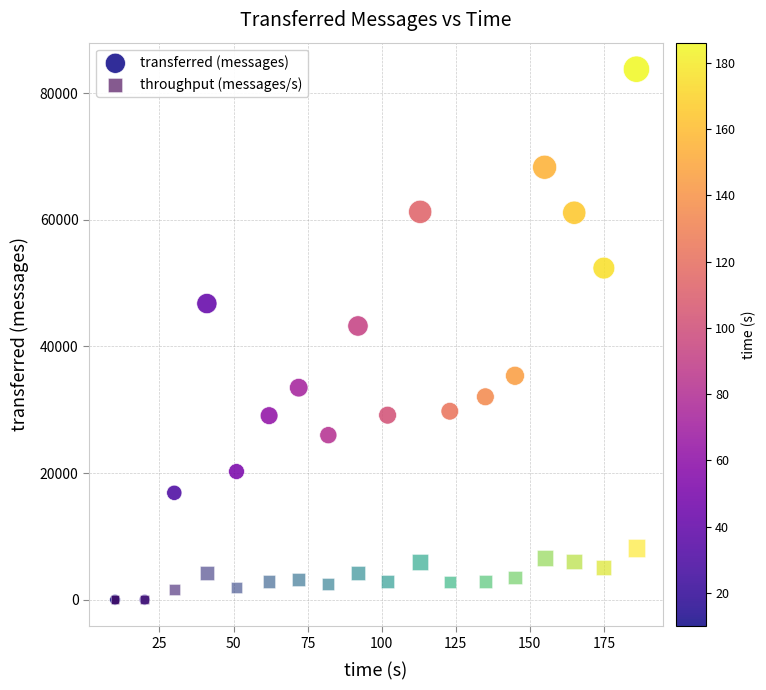

Which series has the largest Y range (max minus min)?

transferred (messages)